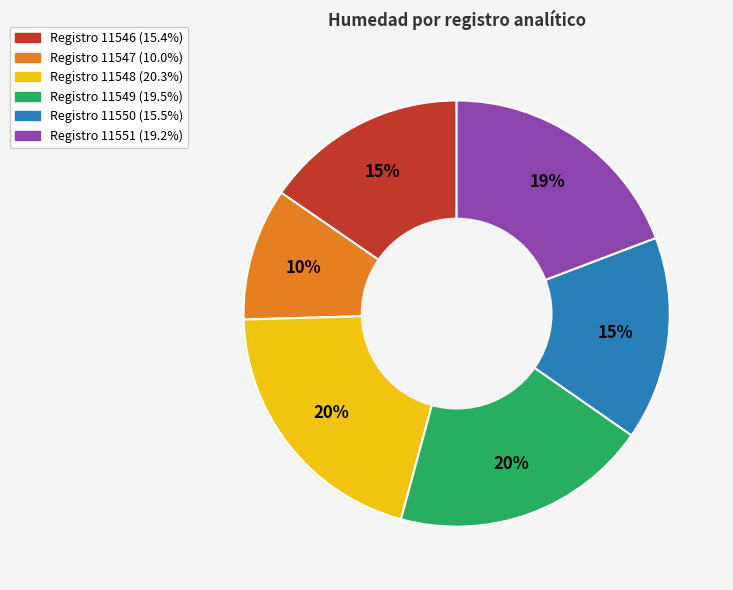

To the nearest percent, what is the difference between the largest and smallest slice percentages?

10%